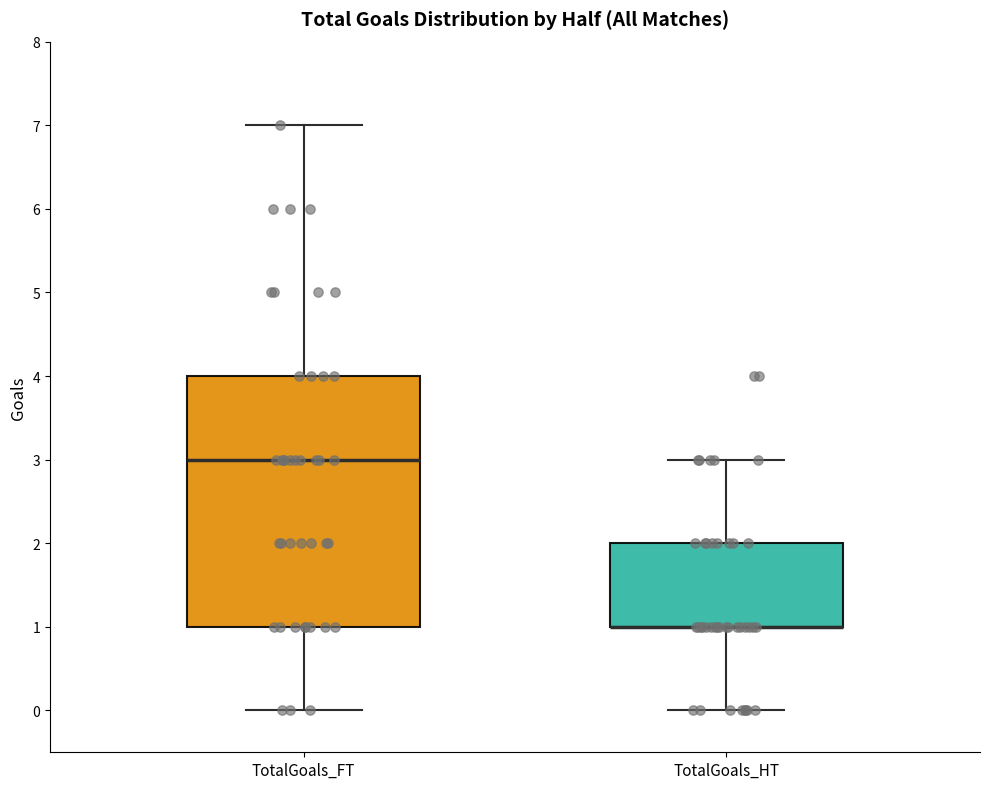

Reading left to right, read every box against the y-axis: the position of its median line, the range the box covers, and the ends of its whiskers. The values are not printed on the chart, so give them approximately, as read against the axis.

TotalGoals_FT: median 3, box 1 to 4, whiskers 0 to 7
TotalGoals_HT: median 1 (drawn on the box's lower edge), box 1 to 2, whiskers 0 to 3